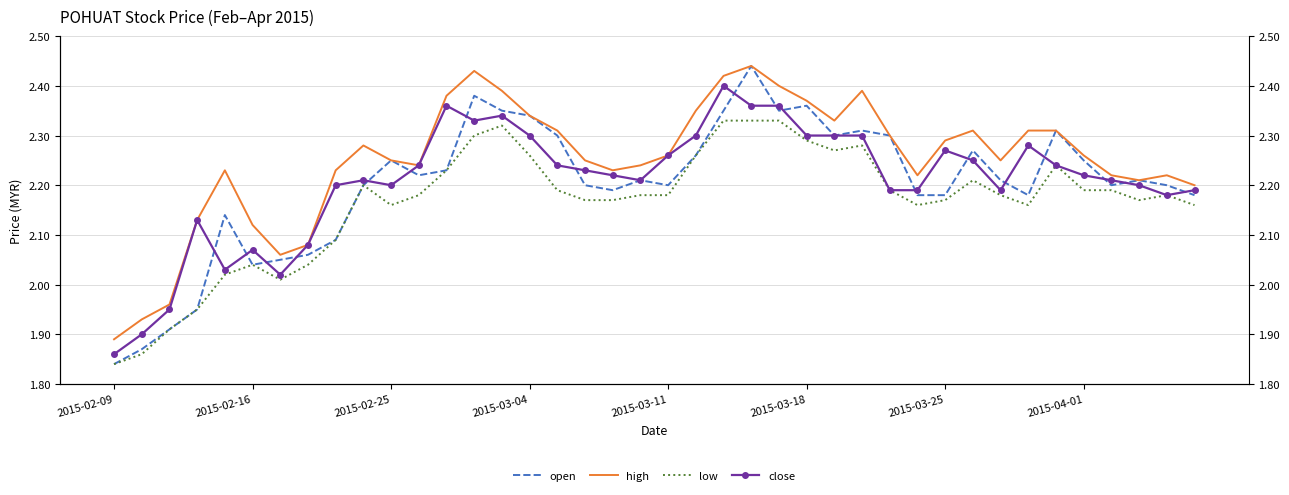

What is the approximate value of low at 29?

2.2